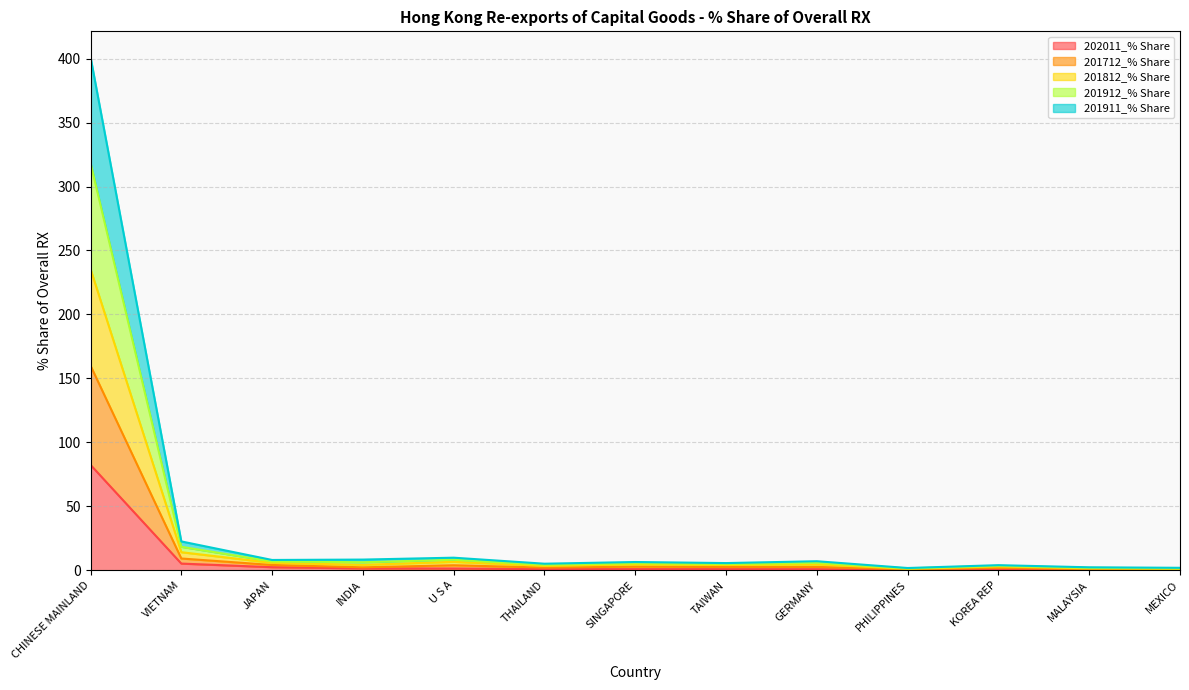

The 201911_% Share series shows 63.2 at CHINESE MAINLAND. True or false?

False